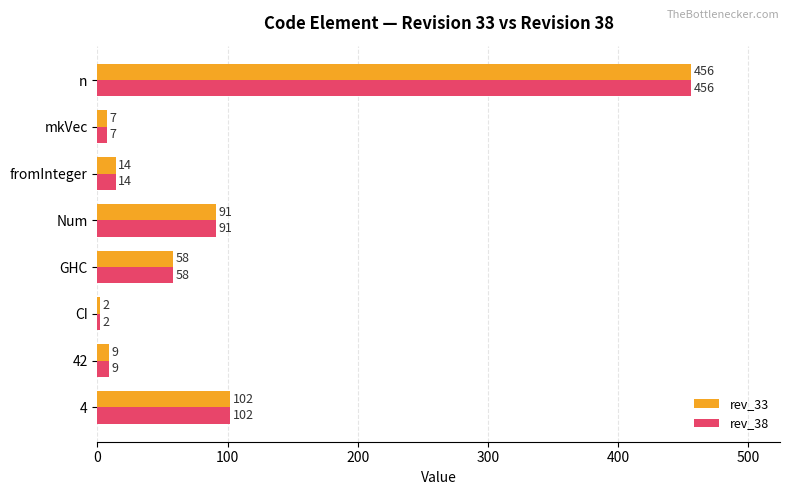

What is the difference between the maximum and minimum values in the rev_38 series?

454